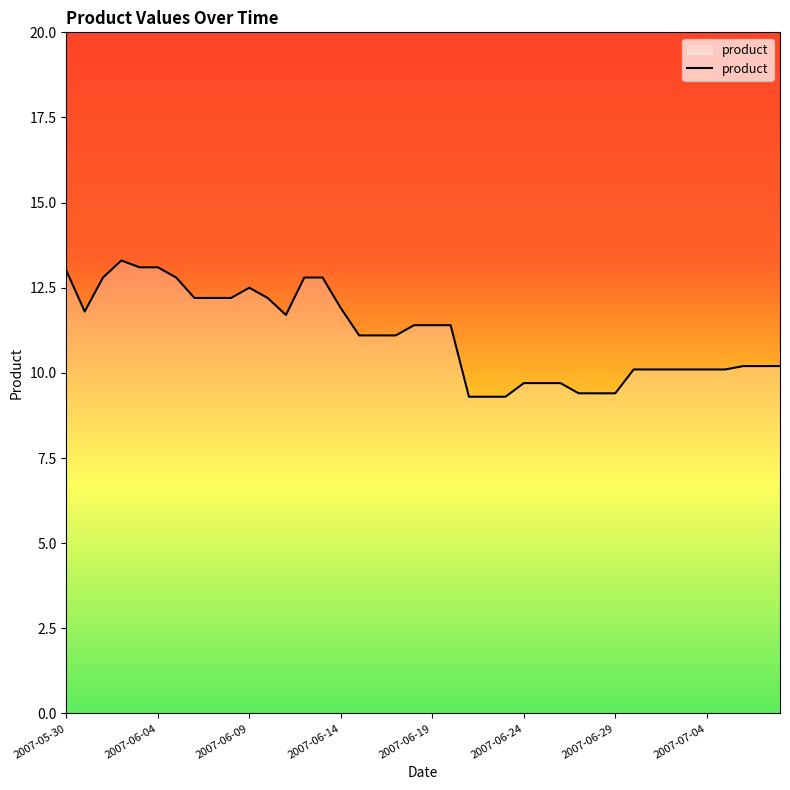

What is the minimum value shown in the chart?

9.3